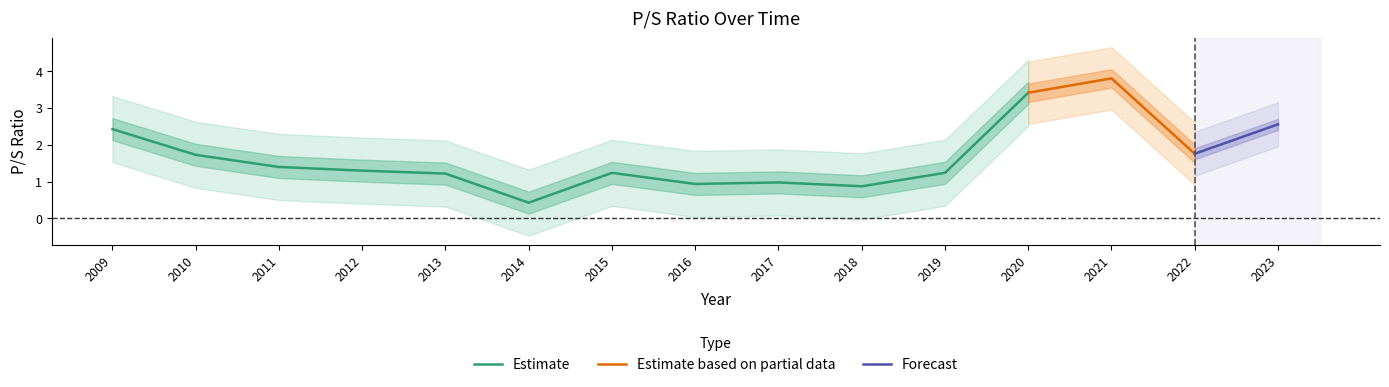

Rank the categories by value from highest to lowest.

2021, 2020, 2023, 2009, 2022, 2010, 2011, 2012, 2015, 2019, 2013, 2017, 2016, 2018, 2014